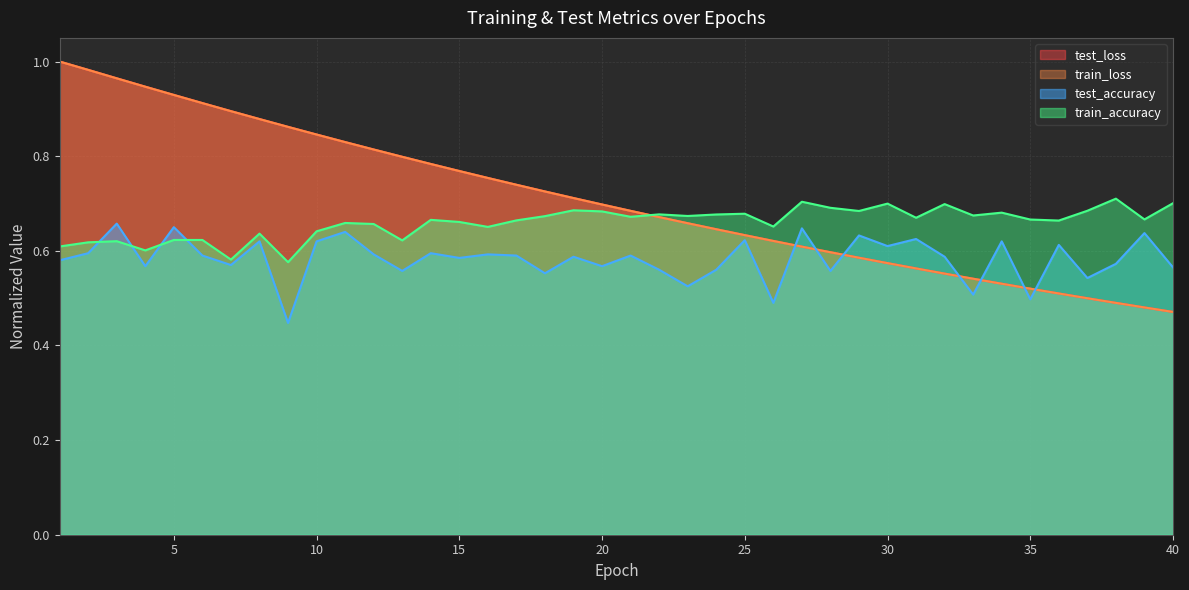

What is the approximate value of train_accuracy at 8?

0.6